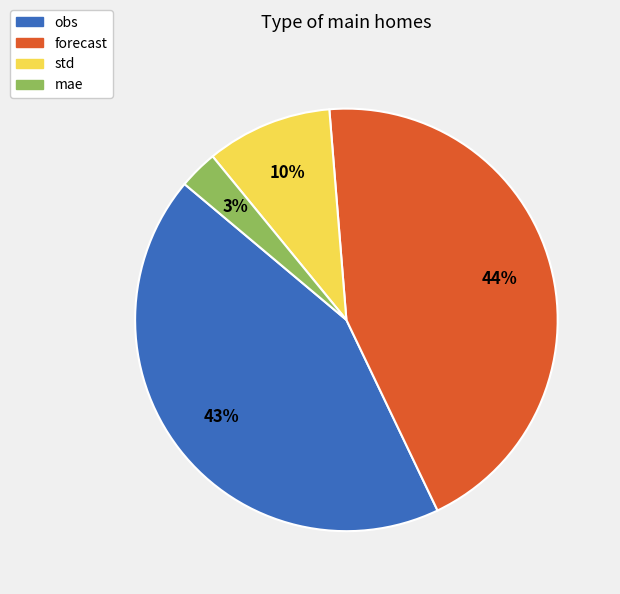

Approximately how many times larger is the value at mae compared to obs?

0.1